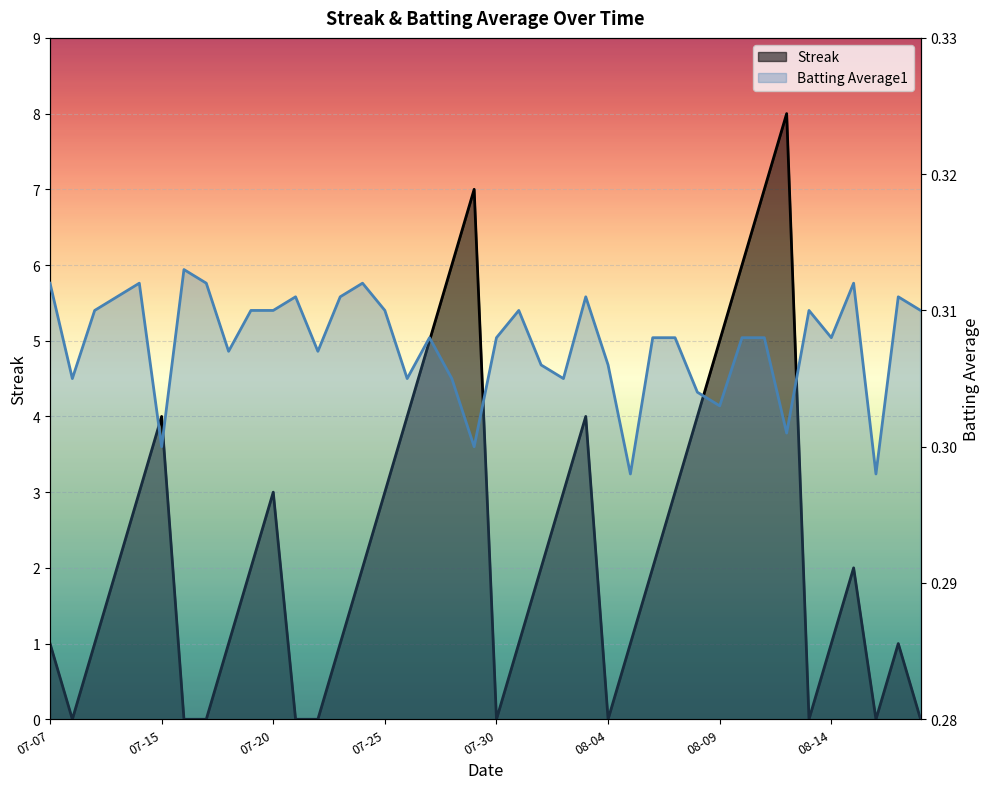

At which label does Batting Average1 reach its minimum?

2010-08-05